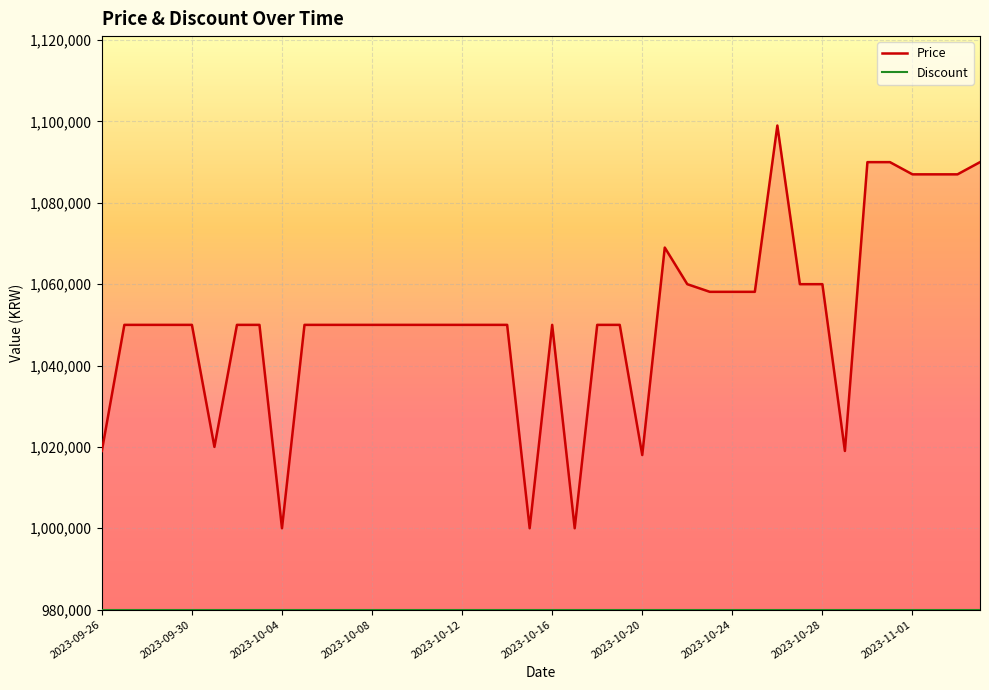

List the series in order of their overall mean, lowest first.

Discount, Price